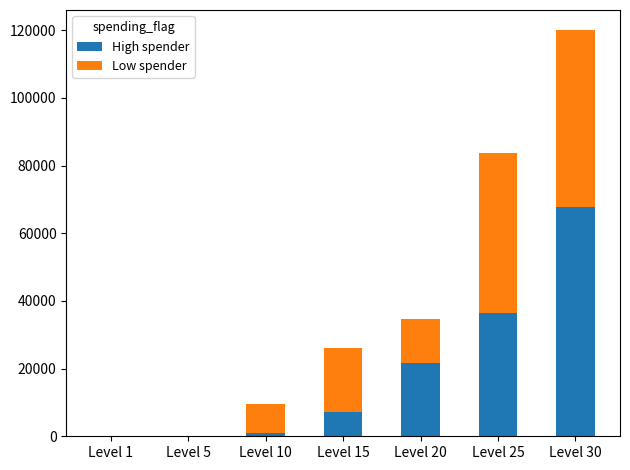

Are the bars grouped side by side (vs. stacked)?

No